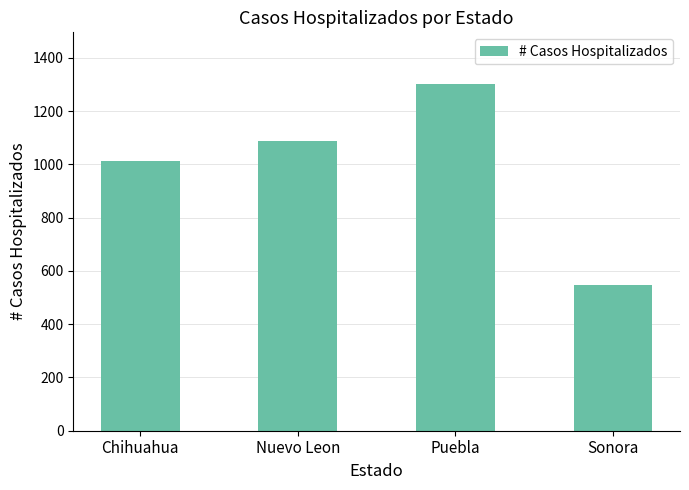

True or false: the data shows 1301 at Puebla.

True